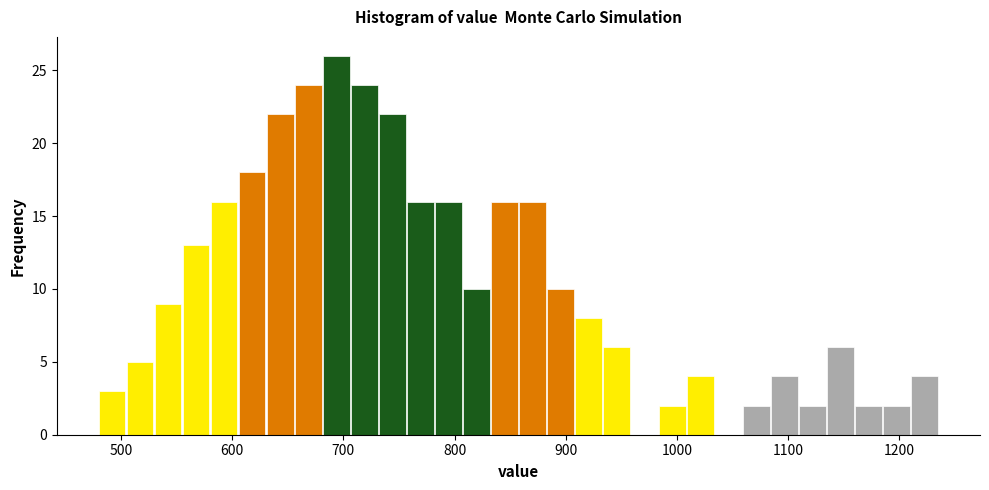

Read against the x-axis, roughly where is the centre of the tallest bar?

690